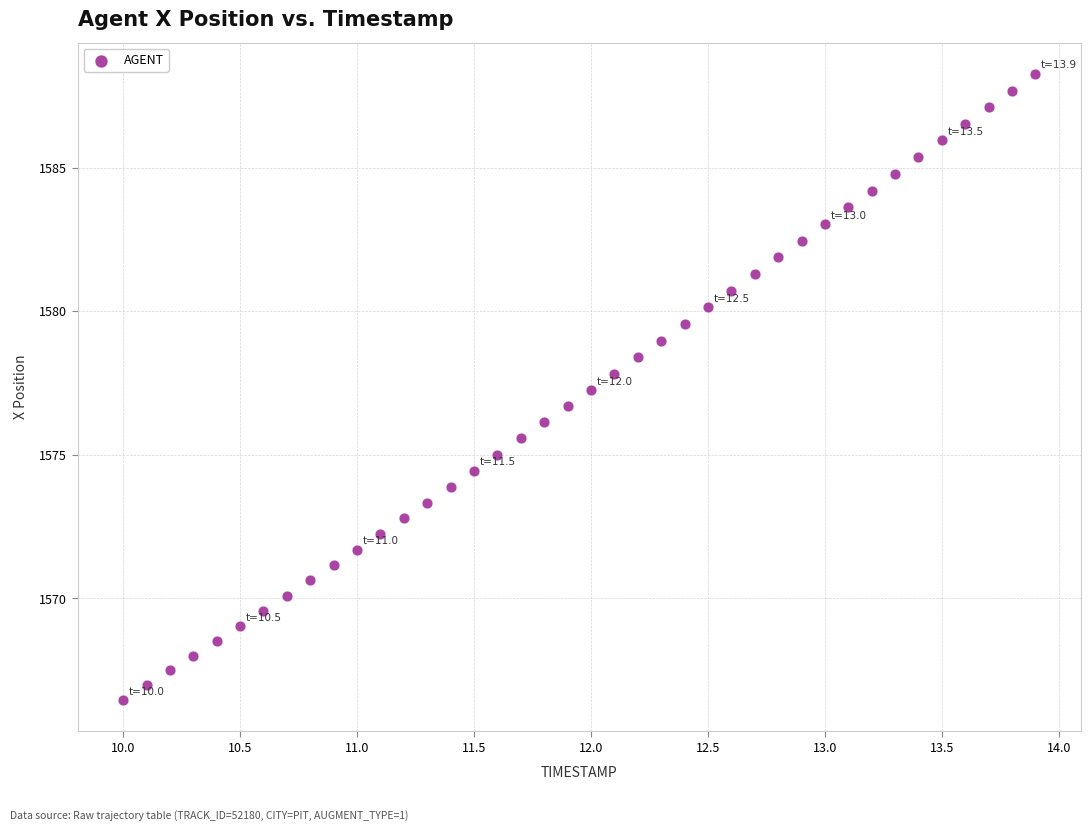

What is the range of Y values (max minus min)?

21.8